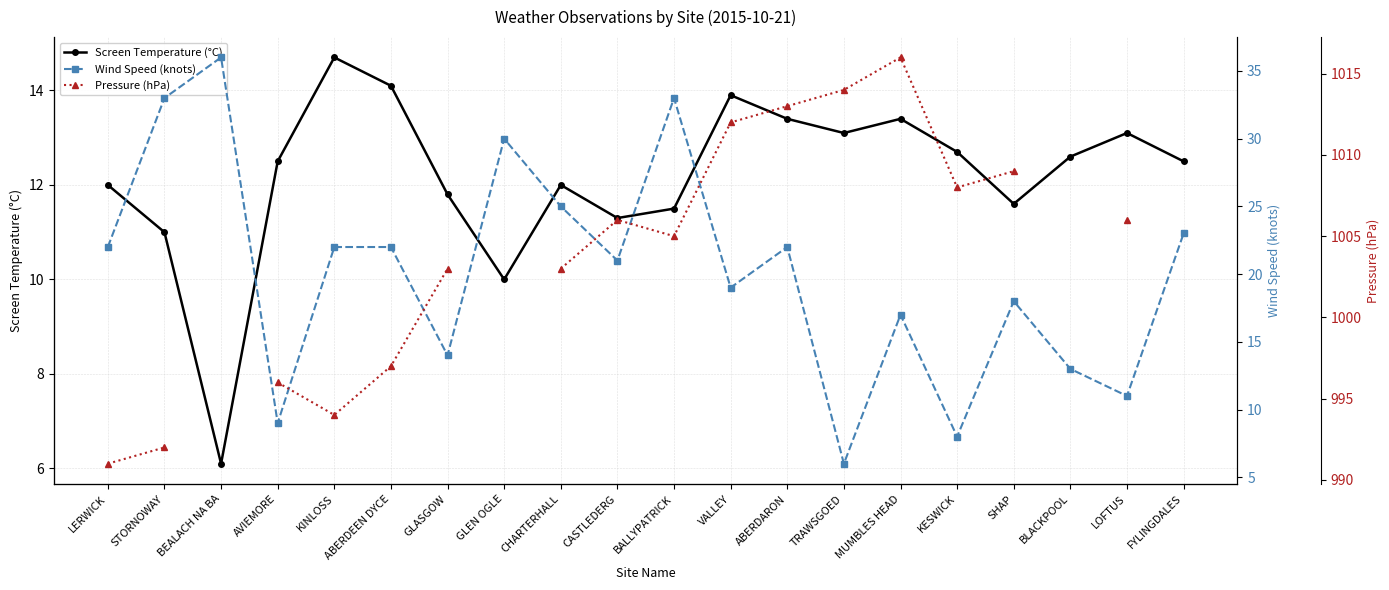

What is the difference between the second highest and second lowest values in the Wind Speed (knots) series?

25.0